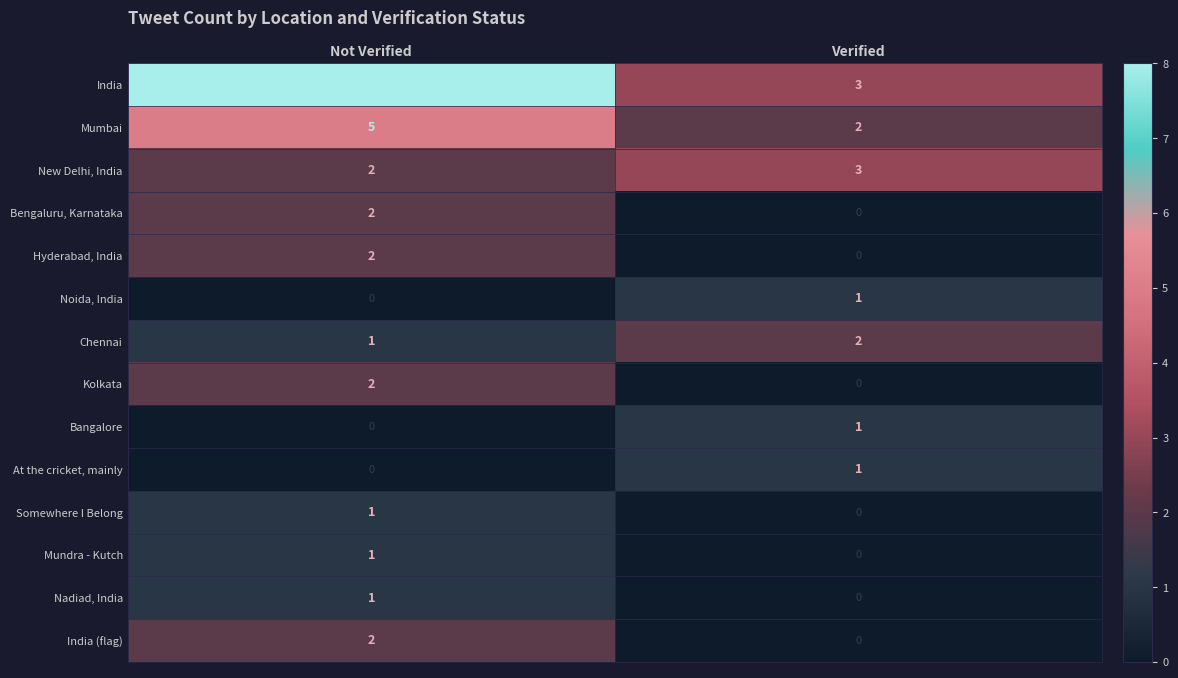

What is the sum of all India values?

11